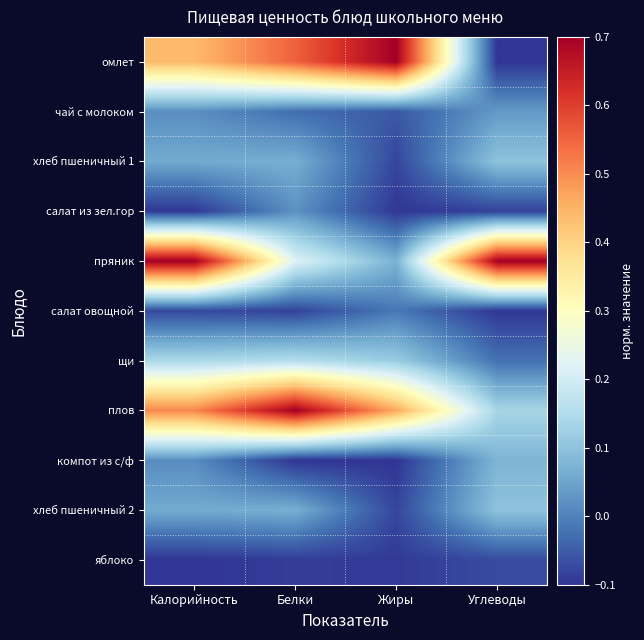

Reading left to right, what are all the values shown in this chart?

омлет: Калорийность=0.4	Белки=0.6	Жиры=0.7	Углеводы=-0.1
чай с молоком: Калорийность=0.0	Белки=-0.0	Жиры=-0.1	Углеводы=0.0
хлеб пшеничный 1: Калорийность=0.1	Белки=0.1	Жиры=-0.1	Углеводы=0.1
салат из зел.гор: Калорийность=-0.1	Белки=0.0	Жиры=-0.1	Углеводы=-0.1
пряник: Калорийность=0.7	Белки=0.2	Жиры=0.1	Углеводы=0.7
салат овощной: Калорийность=-0.1	Белки=-0.1	Жиры=-0.0	Углеводы=-0.1
щи: Калорийность=0.1	Белки=0.2	Жиры=0.1	Углеводы=-0.0
плов: Калорийность=0.5	Белки=0.7	Жиры=0.5	Углеводы=0.1
компот из с/ф: Калорийность=0.0	Белки=-0.1	Жиры=-0.1	Углеводы=0.1
хлеб пшеничный 2: Калорийность=0.1	Белки=0.1	Жиры=-0.1	Углеводы=0.1
яблоко: Калорийность=-0.1	Белки=-0.1	Жиры=-0.1	Углеводы=-0.1